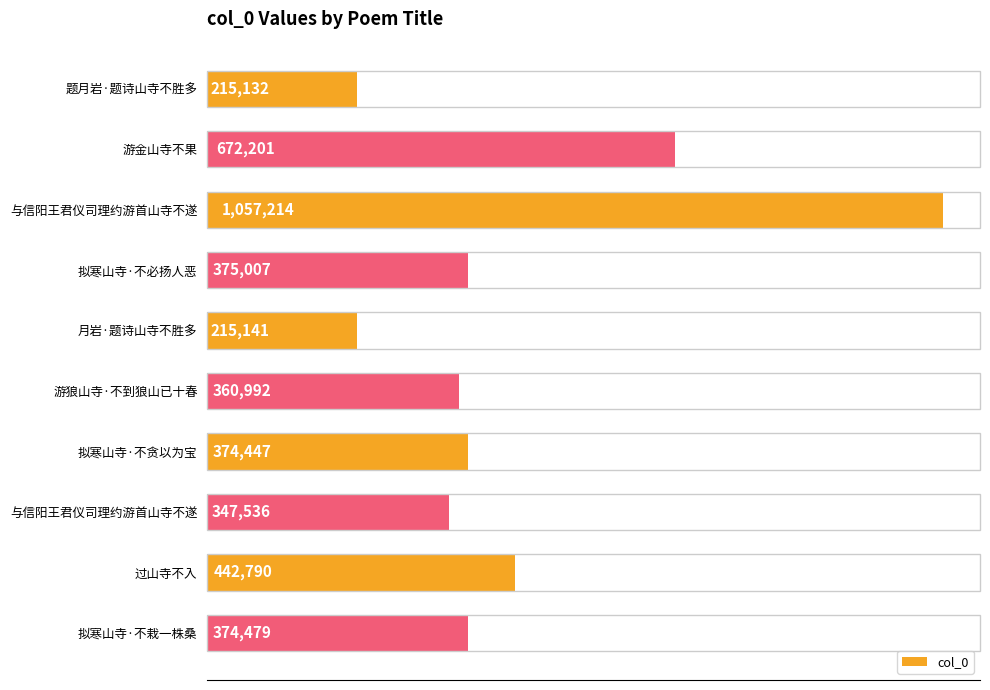

What is the maximum value shown in the chart?

1057214